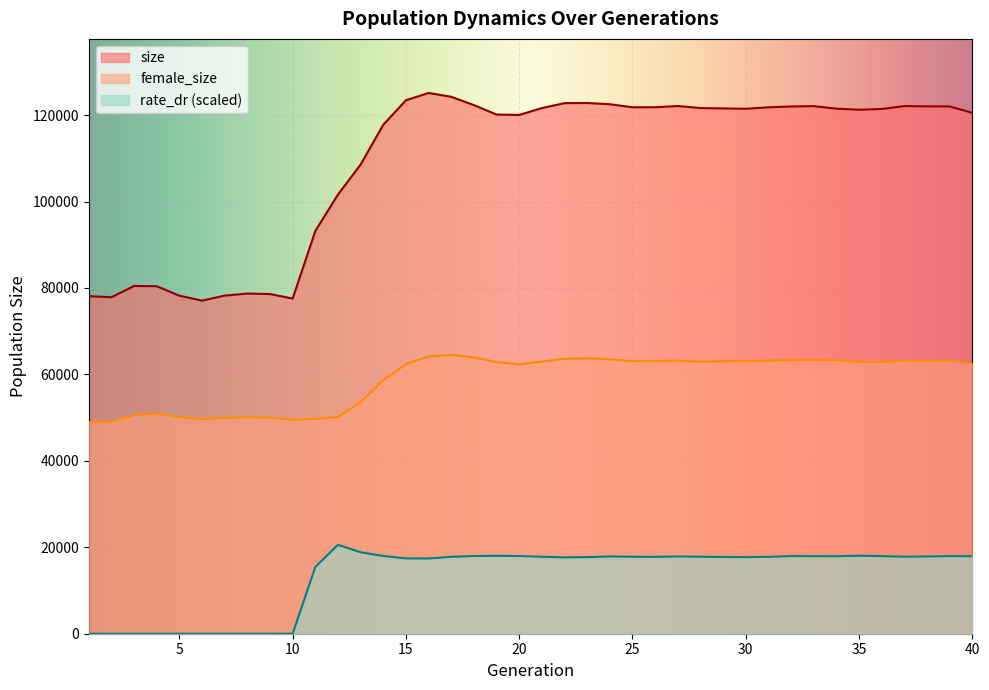

Where is rate_dr nearest to the value 10289?

11